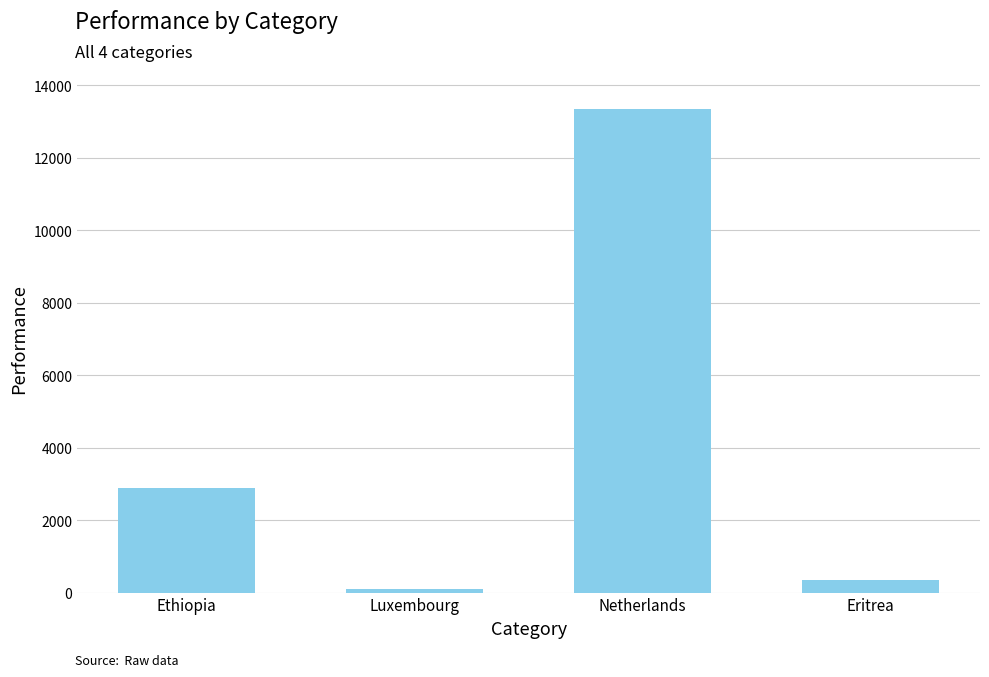

Which category has the highest value across all series?

Netherlands